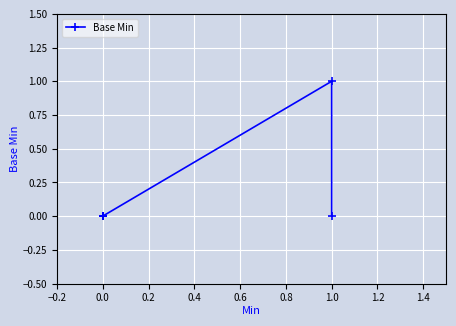

What position from the left is 0.0?

2